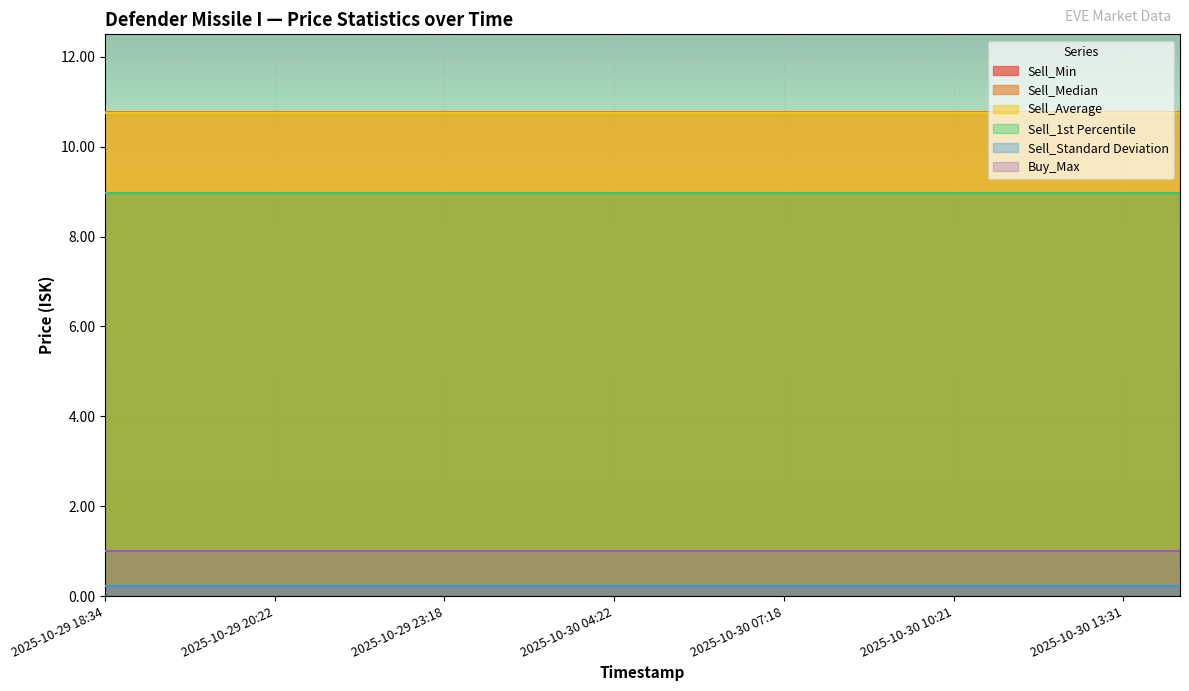

Where is Sell_1st Percentile nearest to the value 8?

2025-10-29 18:34